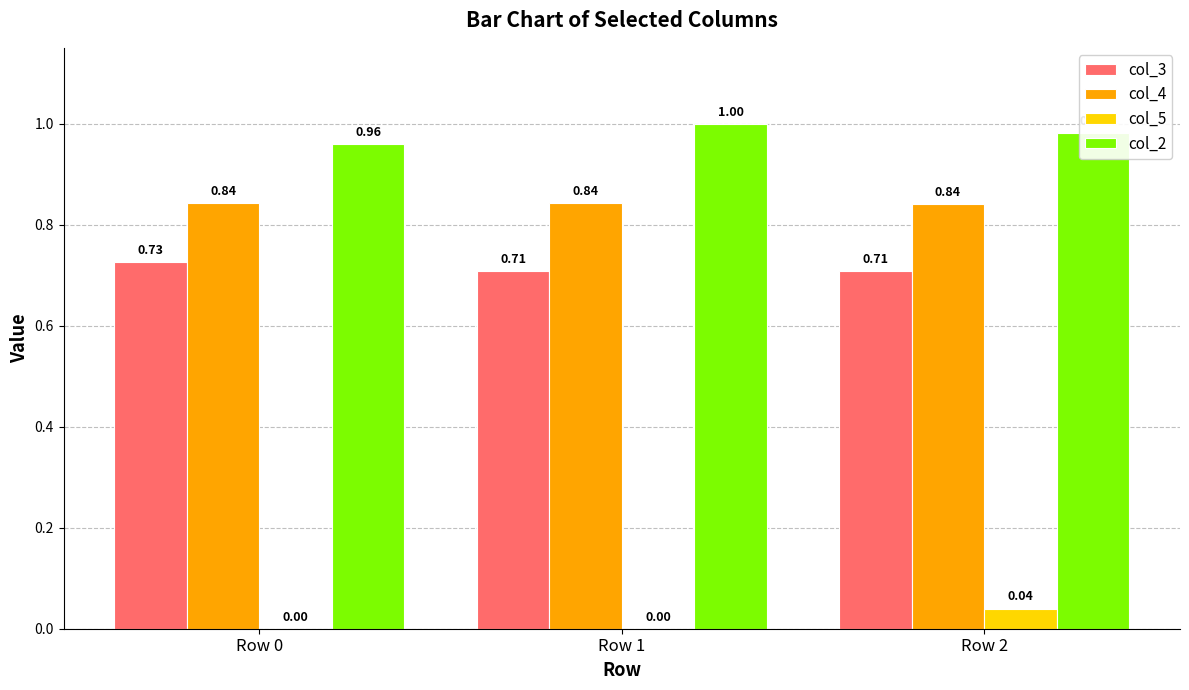

True or false: col_2 has a value of 1.7 at Row 1.

False